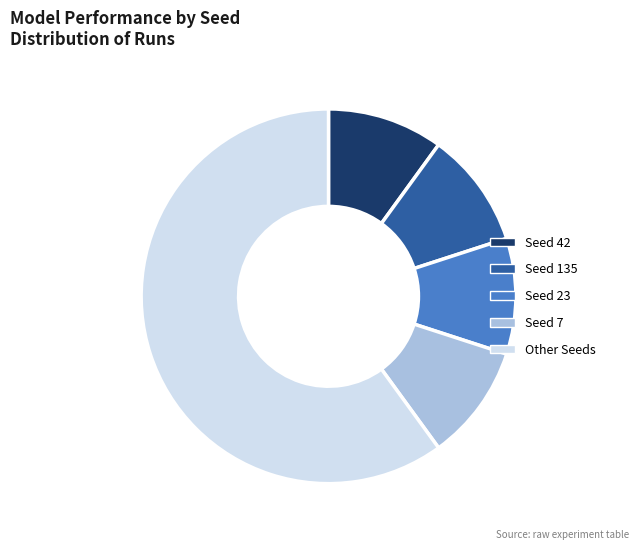

Does any single category account for the majority?

Yes